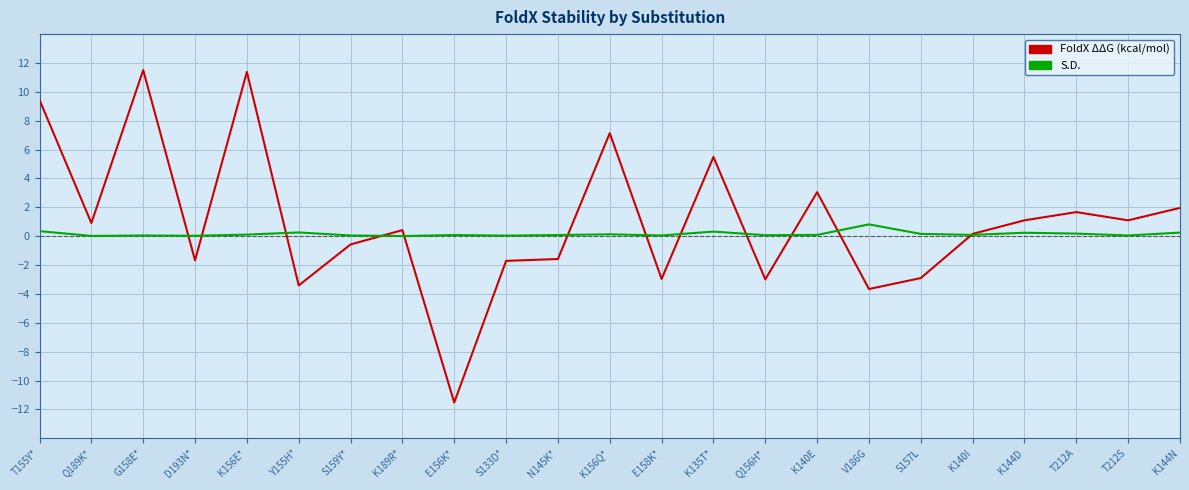

True or false: FoldX ΔΔG (kcal/mol) has a value of 0.4 at K189R*.

True